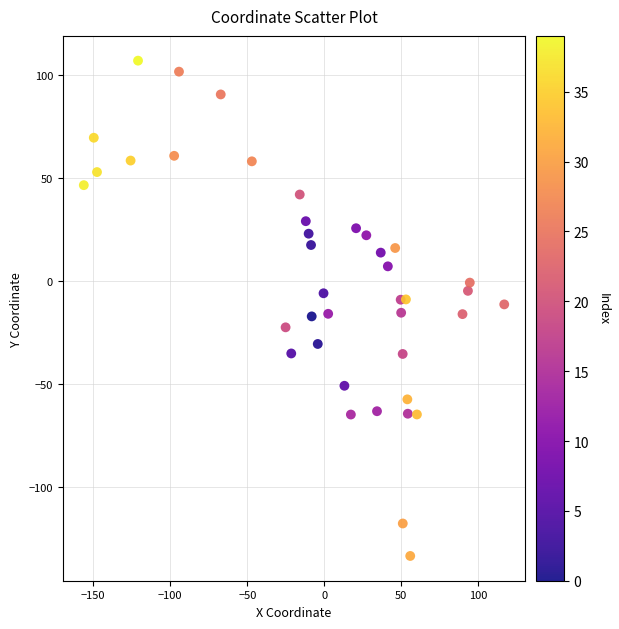

What is the range of X values (max minus min)?

273.0